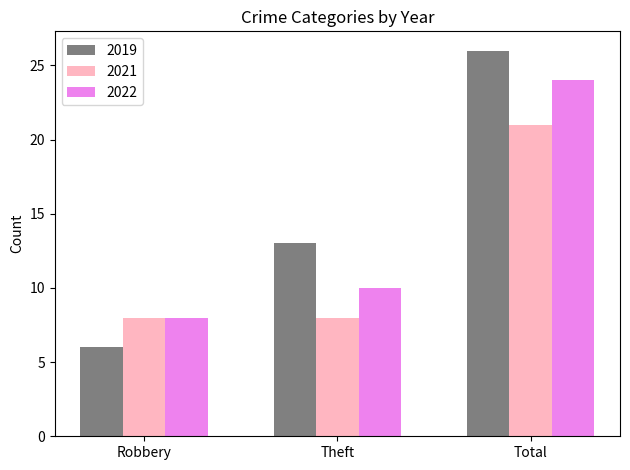

What is the spread (max minus min) of values at Total?

5